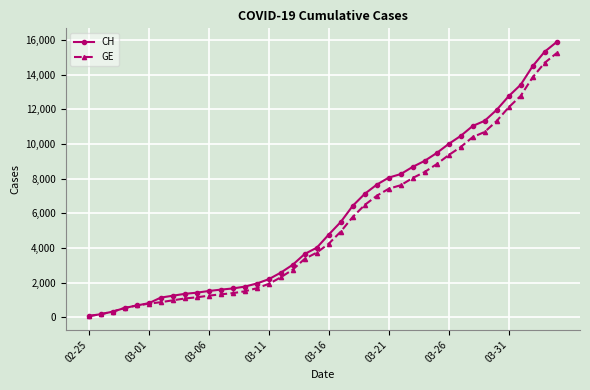

Which series has the widest spread of values?

CH